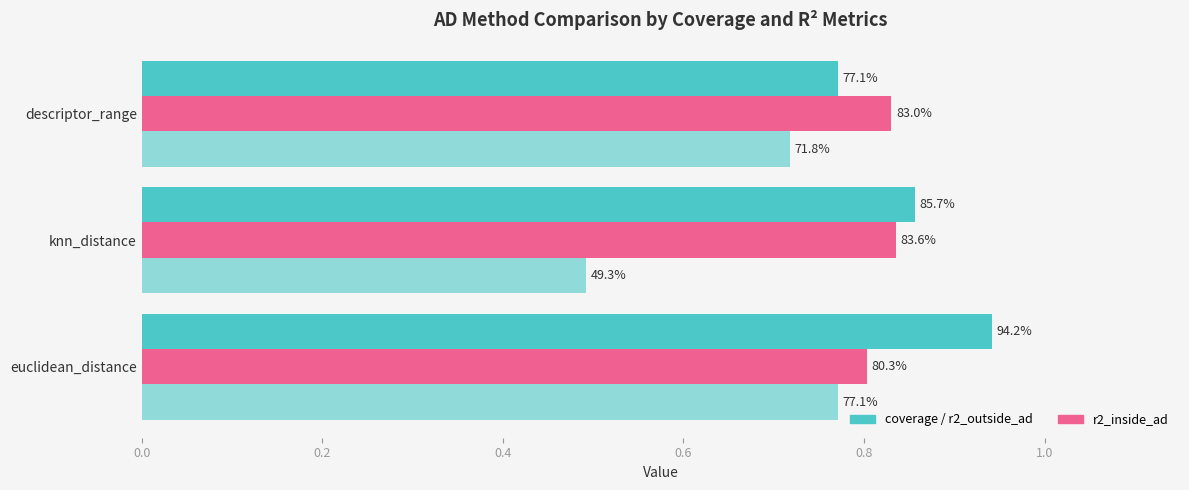

Is it true that coverage equals 0.8 at descriptor_range?

True